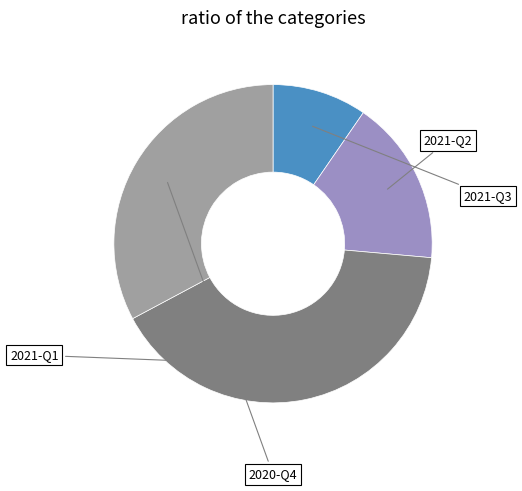

To the nearest percent, what is the difference between the largest and smallest slice percentages?

31%